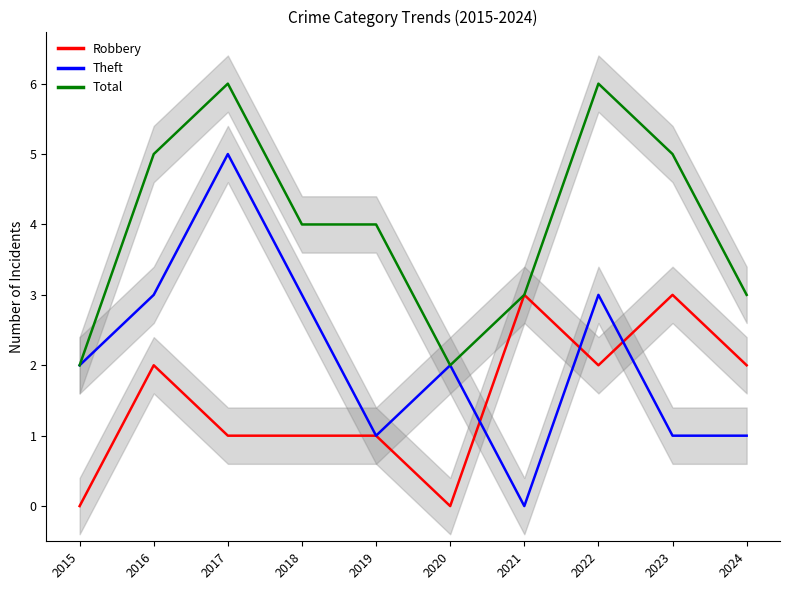

What is the value of the Total point at the 3rd from the left?

6